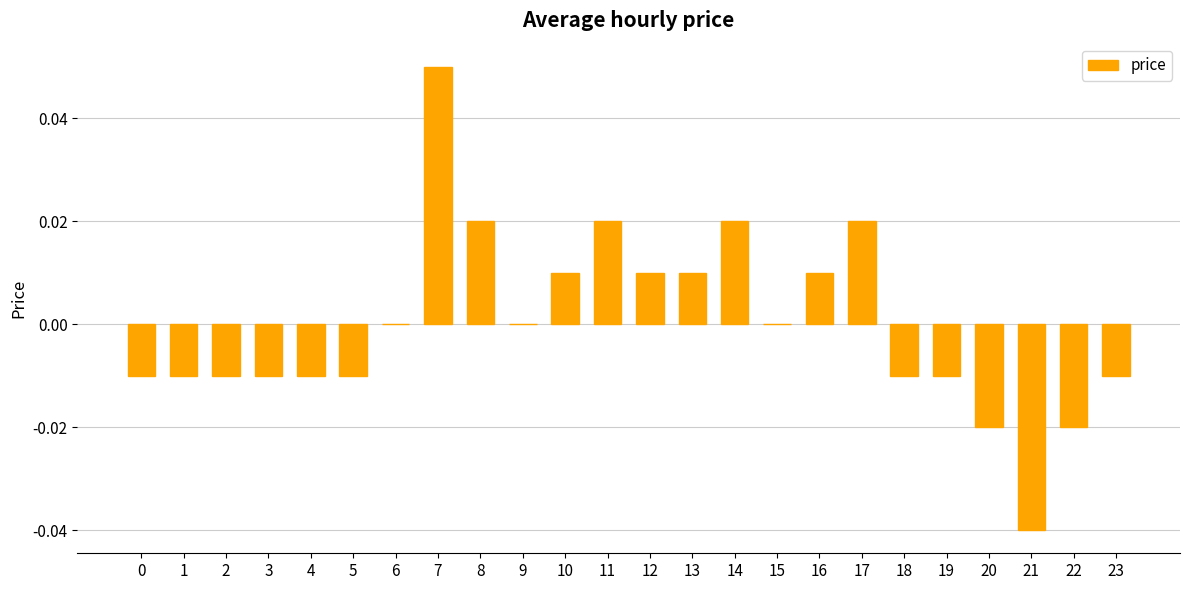

Which category has the highest value across all series?

7